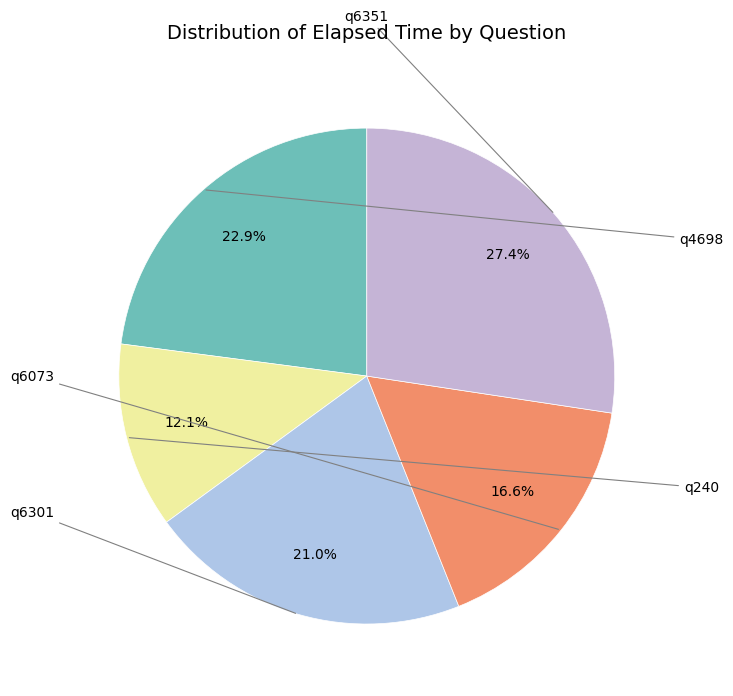

Is there a majority slice in this chart?

No